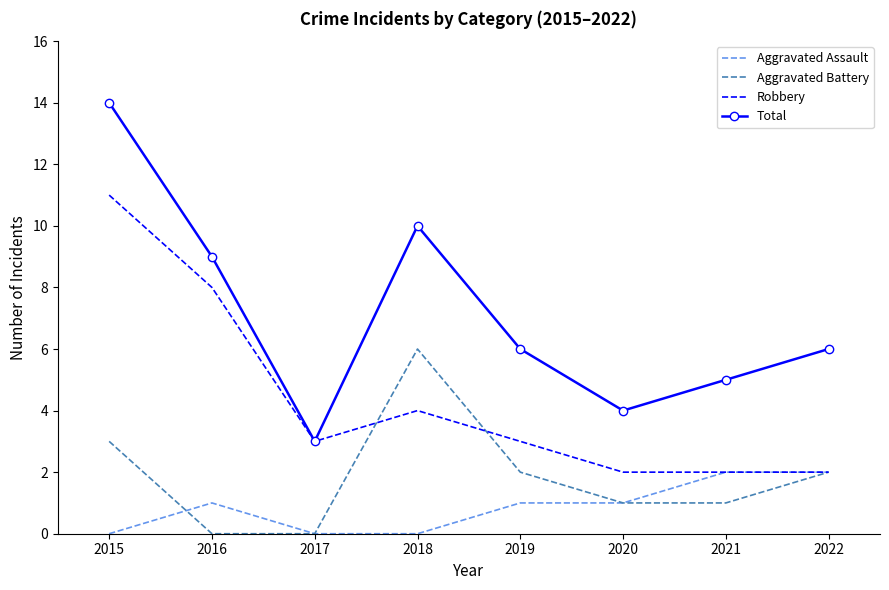

List the series in order of their peak value, highest first.

Total, Robbery, Aggravated Battery, Aggravated Assault